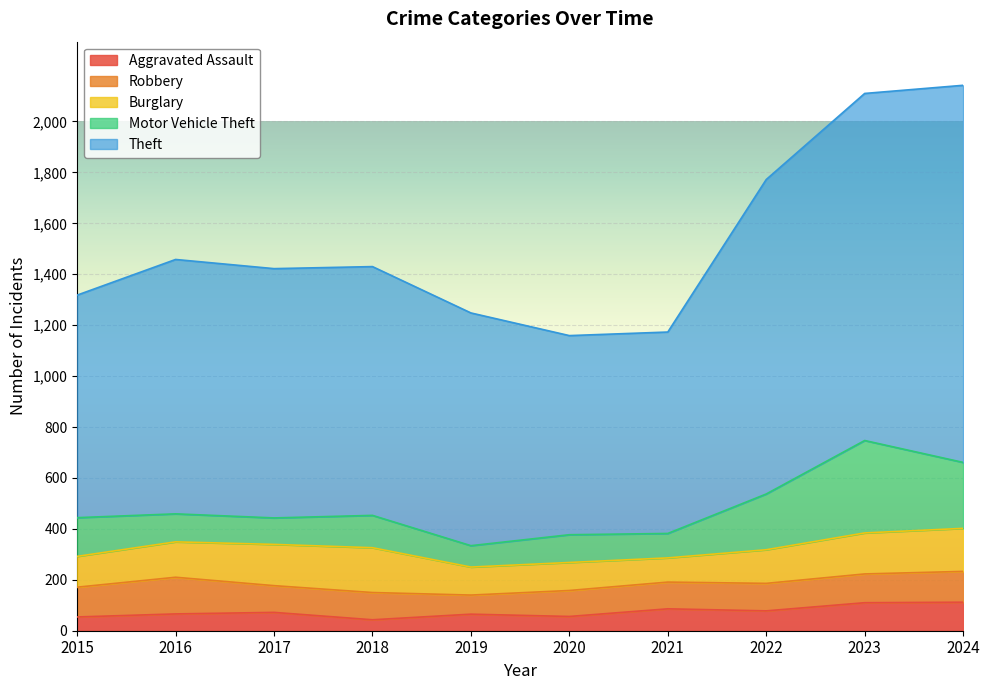

What is the difference between the Aggravated Assault values at 2020 and 2021?

30